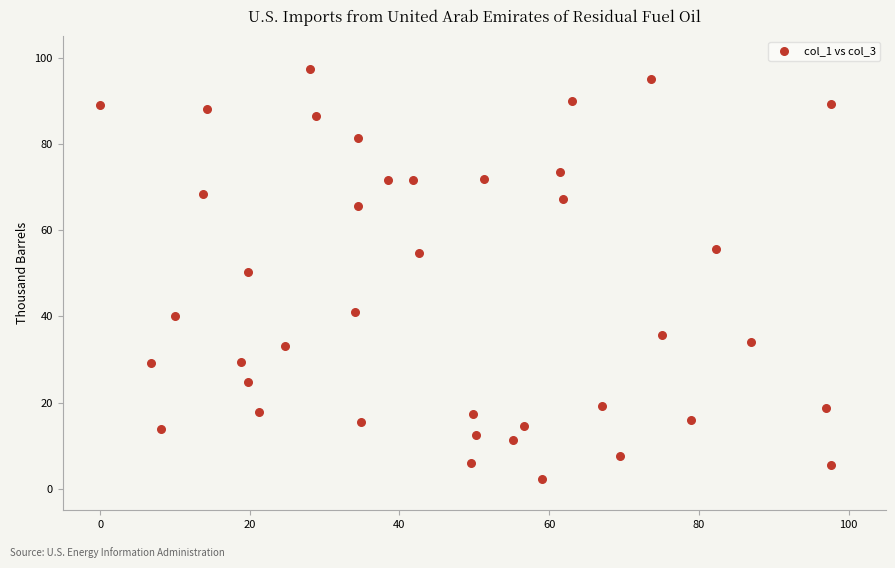

What Y value in the scatter plot is closest to 49?

50.4